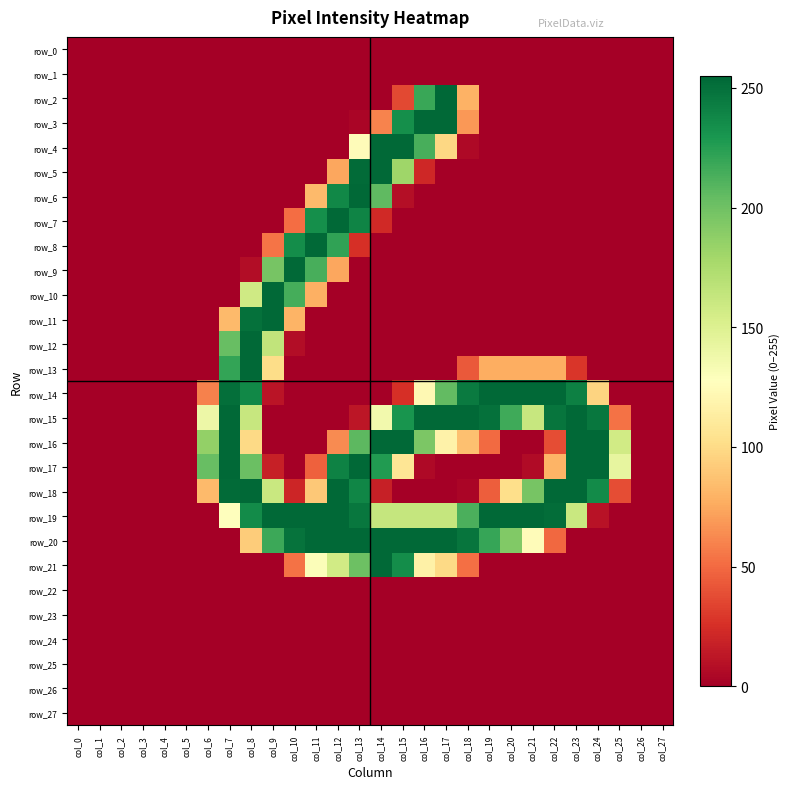

How many distinct data groups are displayed?

28